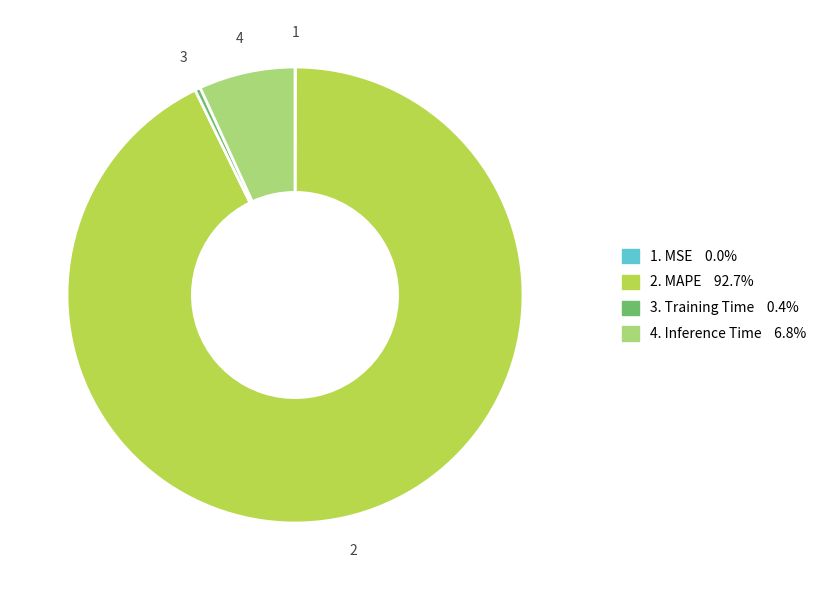

Is there a majority slice in this chart?

Yes